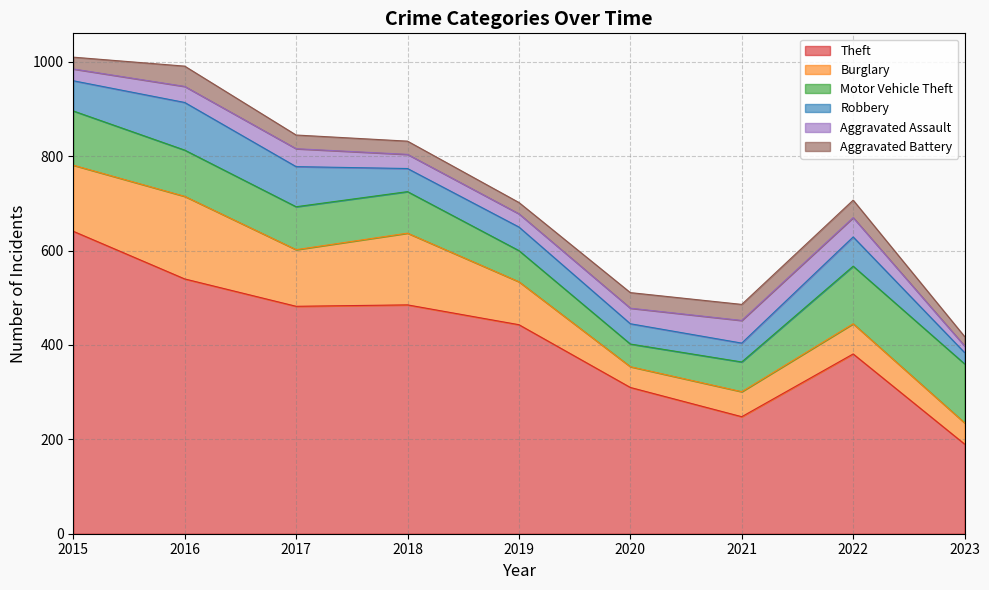

What is the difference between the highest and lowest values at 2016?

506